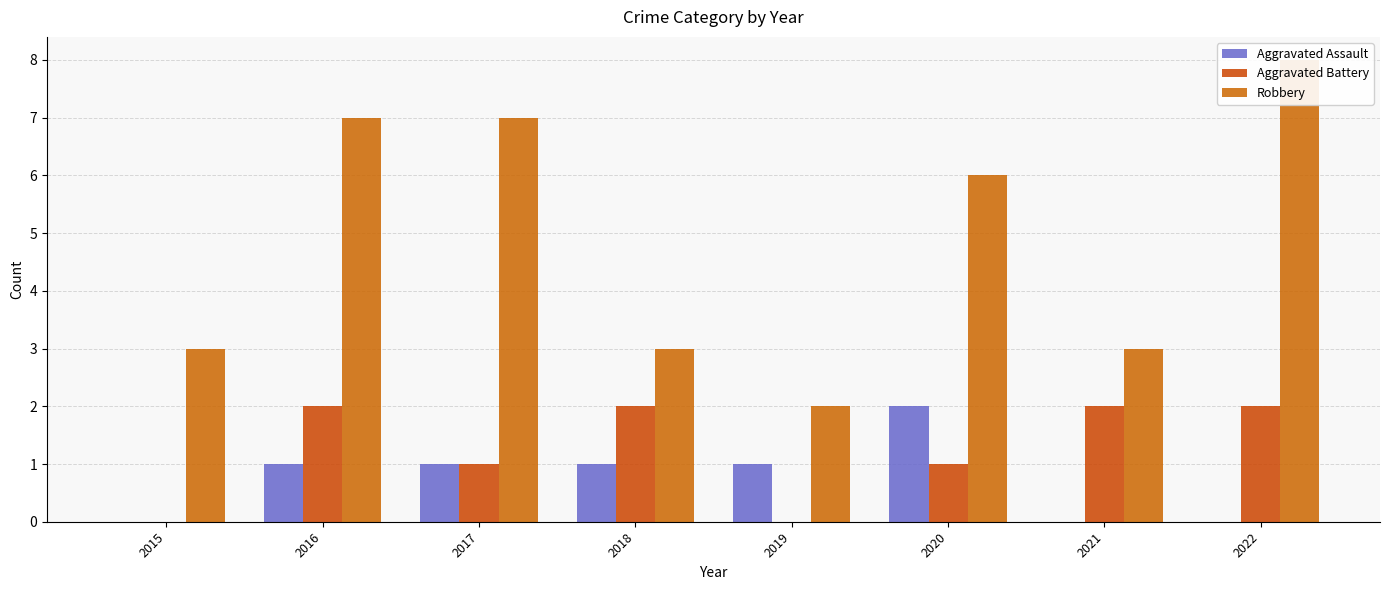

What value does the Aggravated Assault series have at 2018?

1